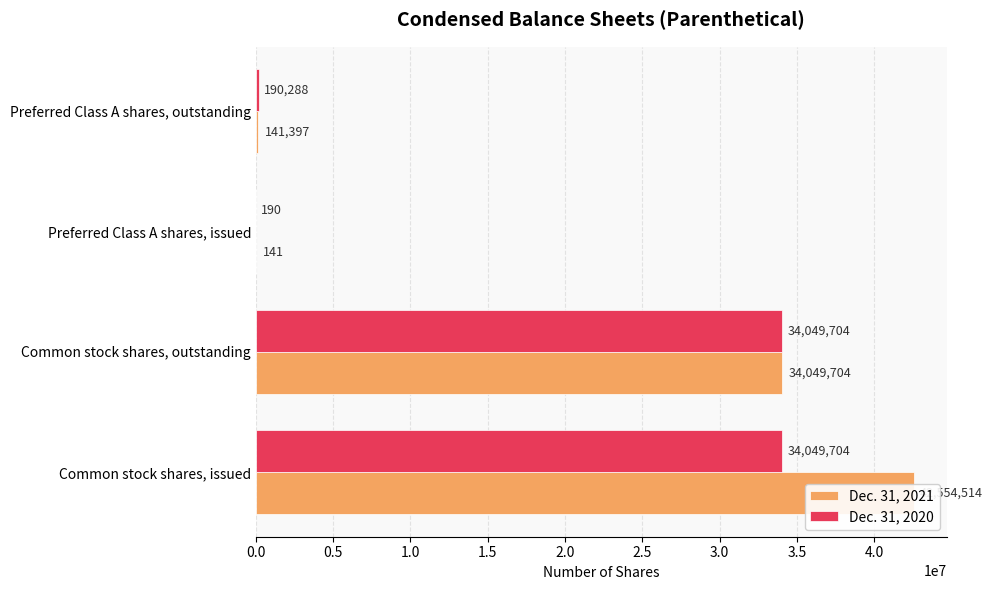

Count the number of categories in the chart.

4